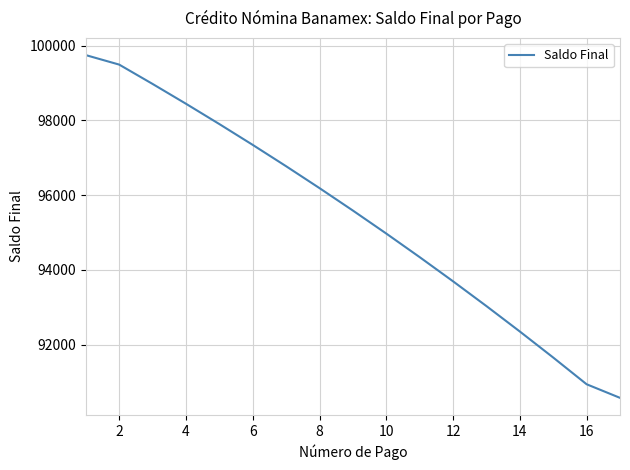

What is the difference between the maximum and second lowest values?

8813.1